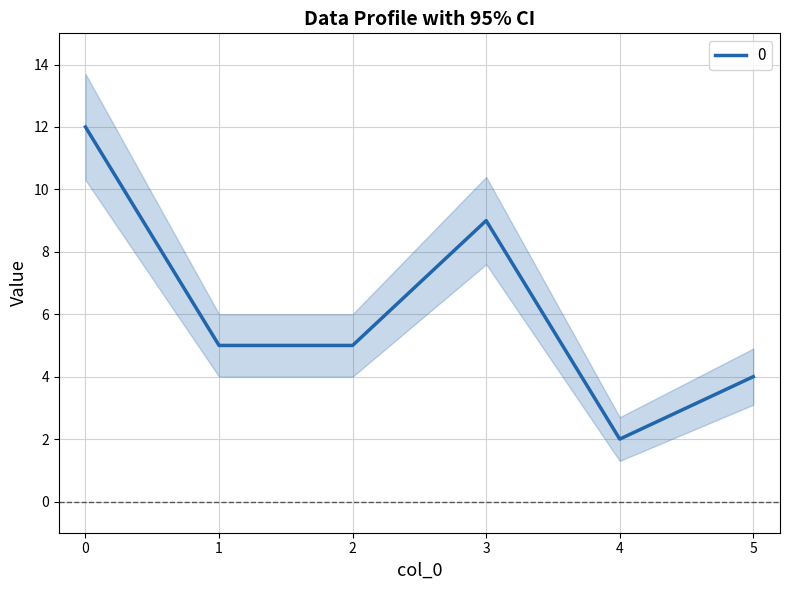

What is the smallest value displayed?

2